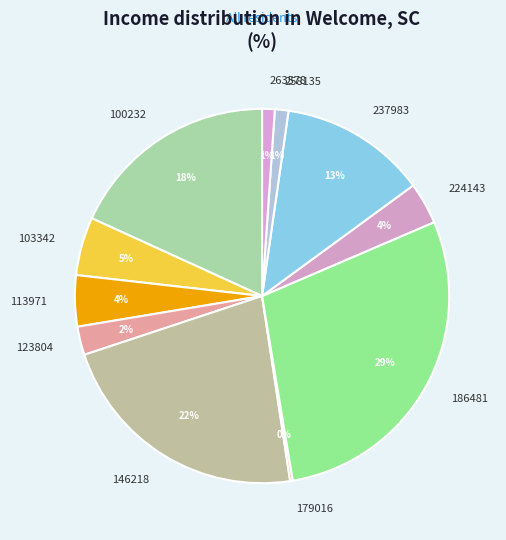

Which category has the biggest portion of the pie?

186481